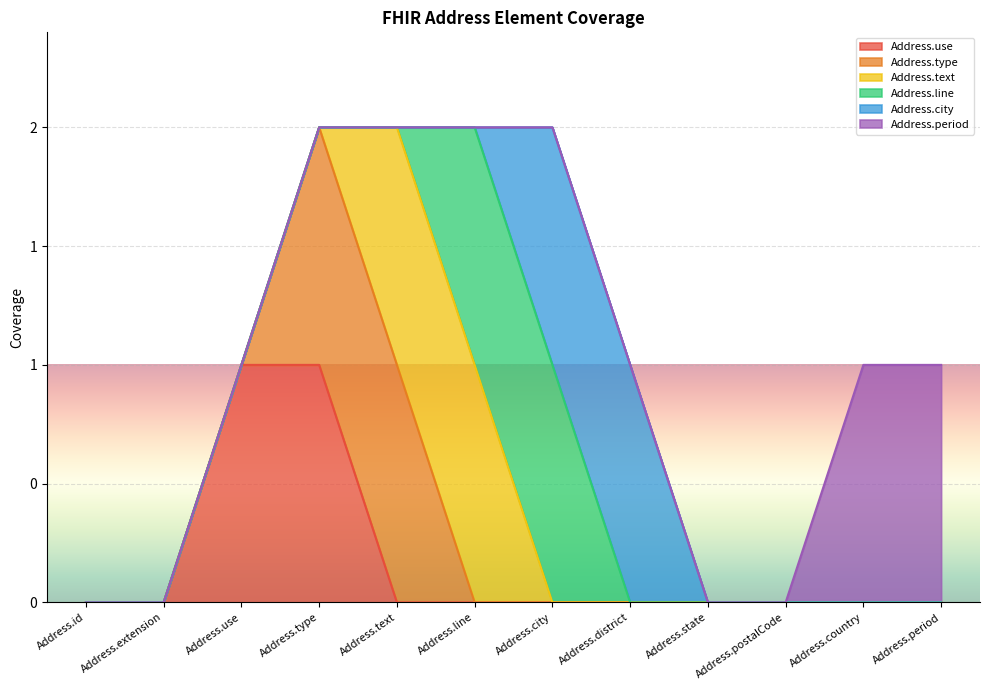

Count the number of data series in this chart.

6